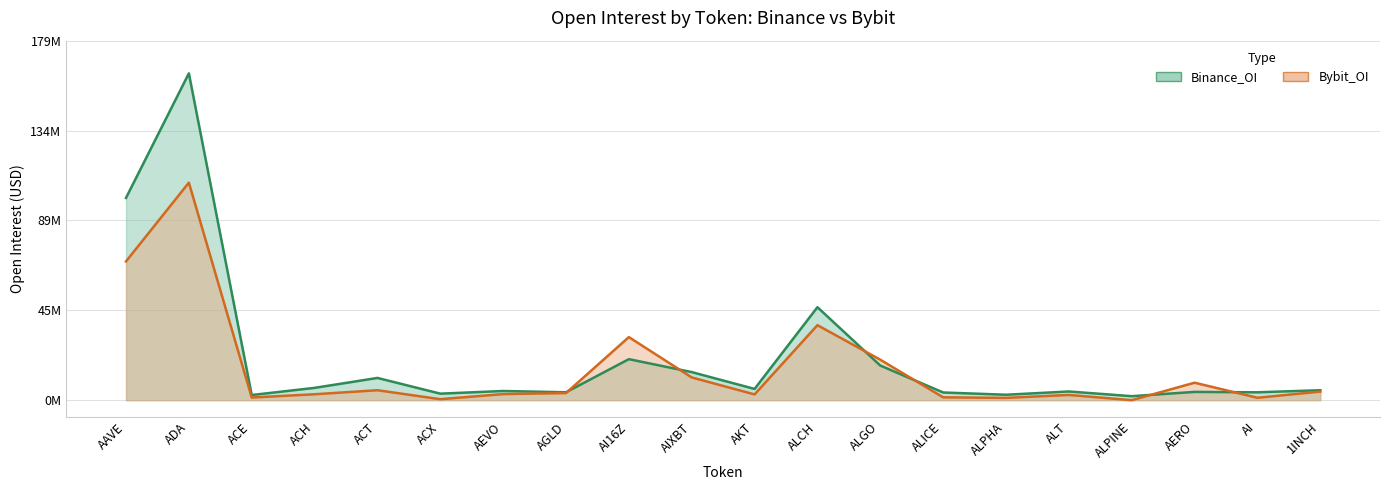

What is the maximum value shown in the chart?

162333032